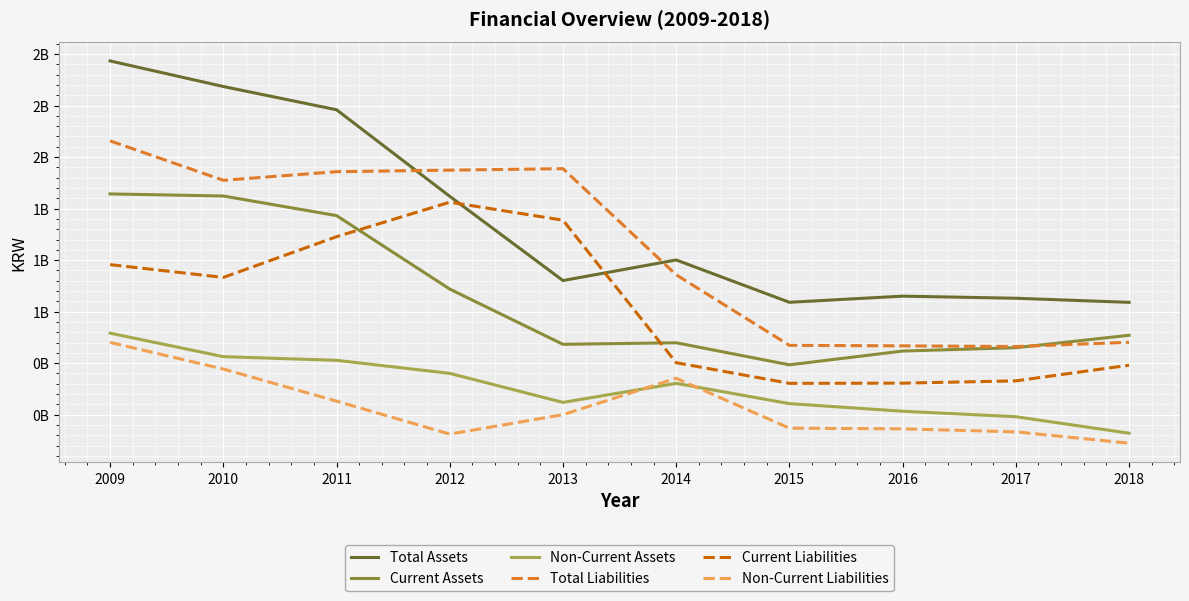

What is the average value of the Current Assets series?

815831512